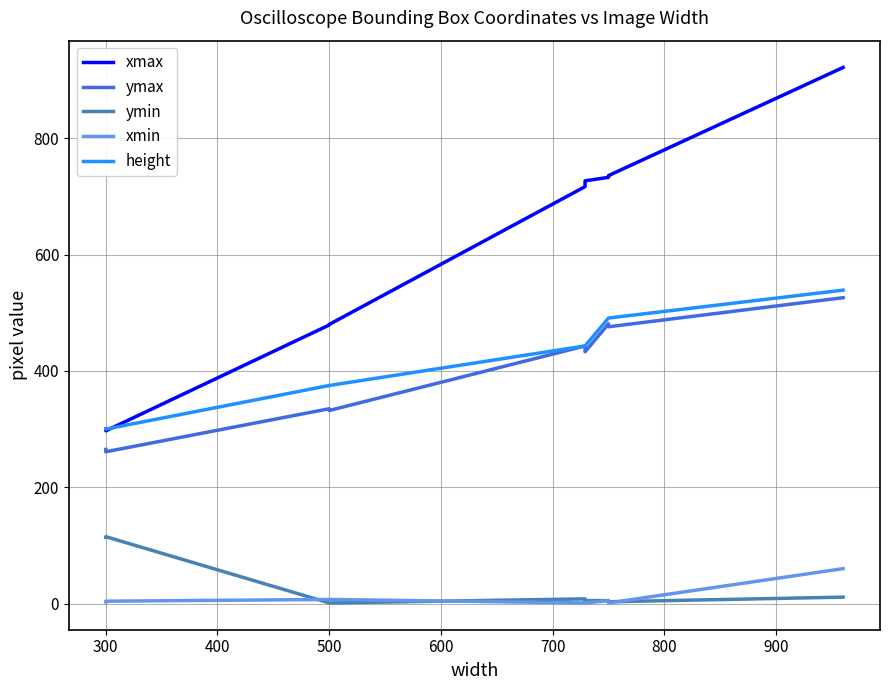

After their last crossing, which series has the higher values: xmax or height?

xmax